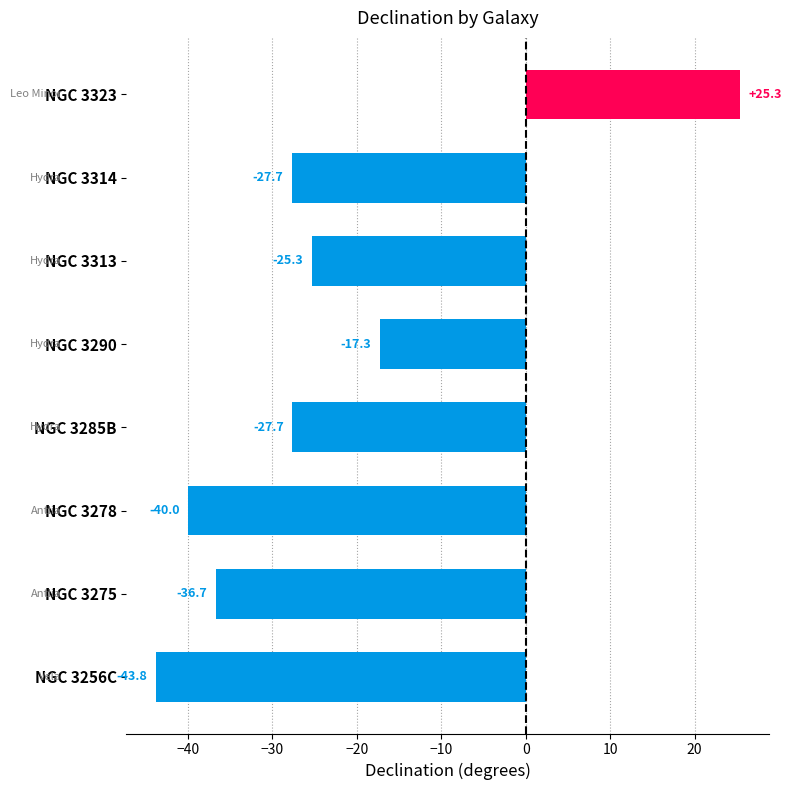

The chart shows a value of -10.3 at NGC 3290. True or false?

False